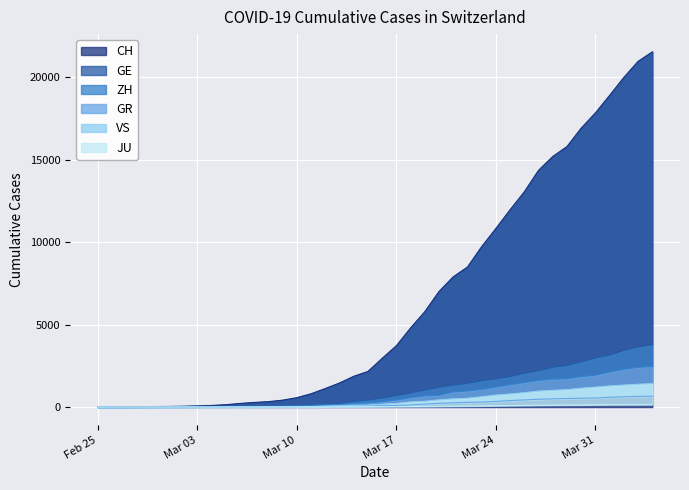

What is the average value of the GE series?

1073